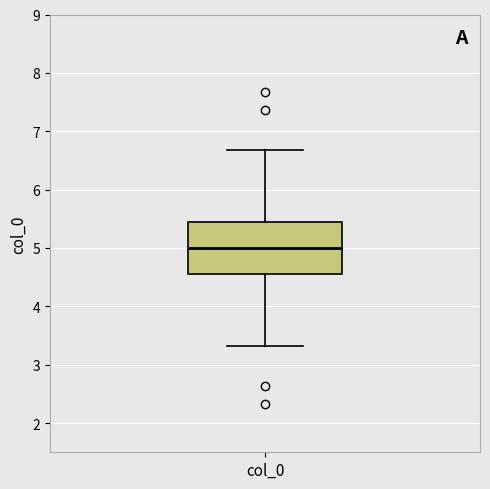

Read this box plot against the y-axis: the position of the median line, the range covered by the box, and the ends of both whiskers. The values are not printed on the chart, so give them approximately, as read against the axis.

median 5.0, box 4.6 to 5.4, whiskers 3.3 to 6.7